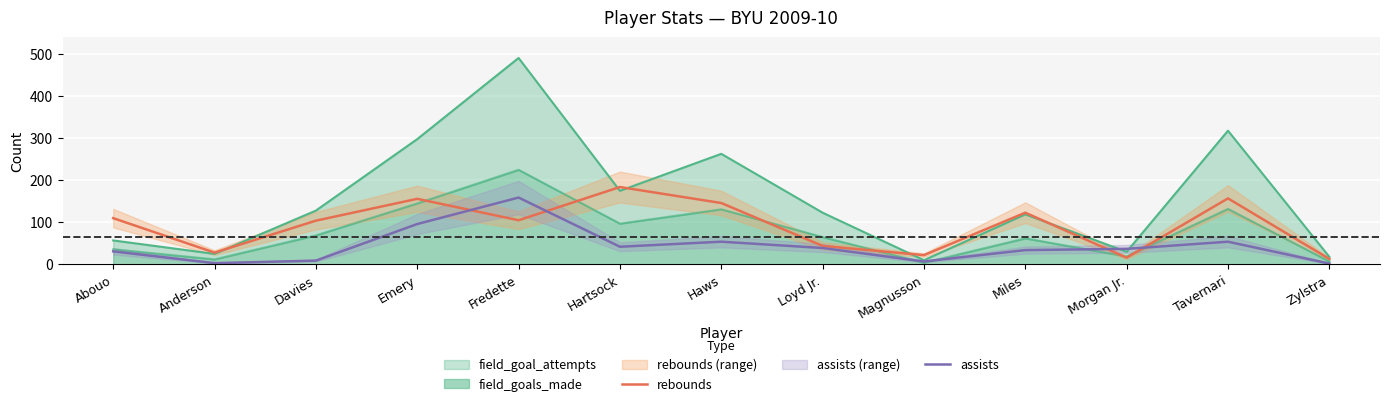

What is the label of the 1st point from the left?

Abouo